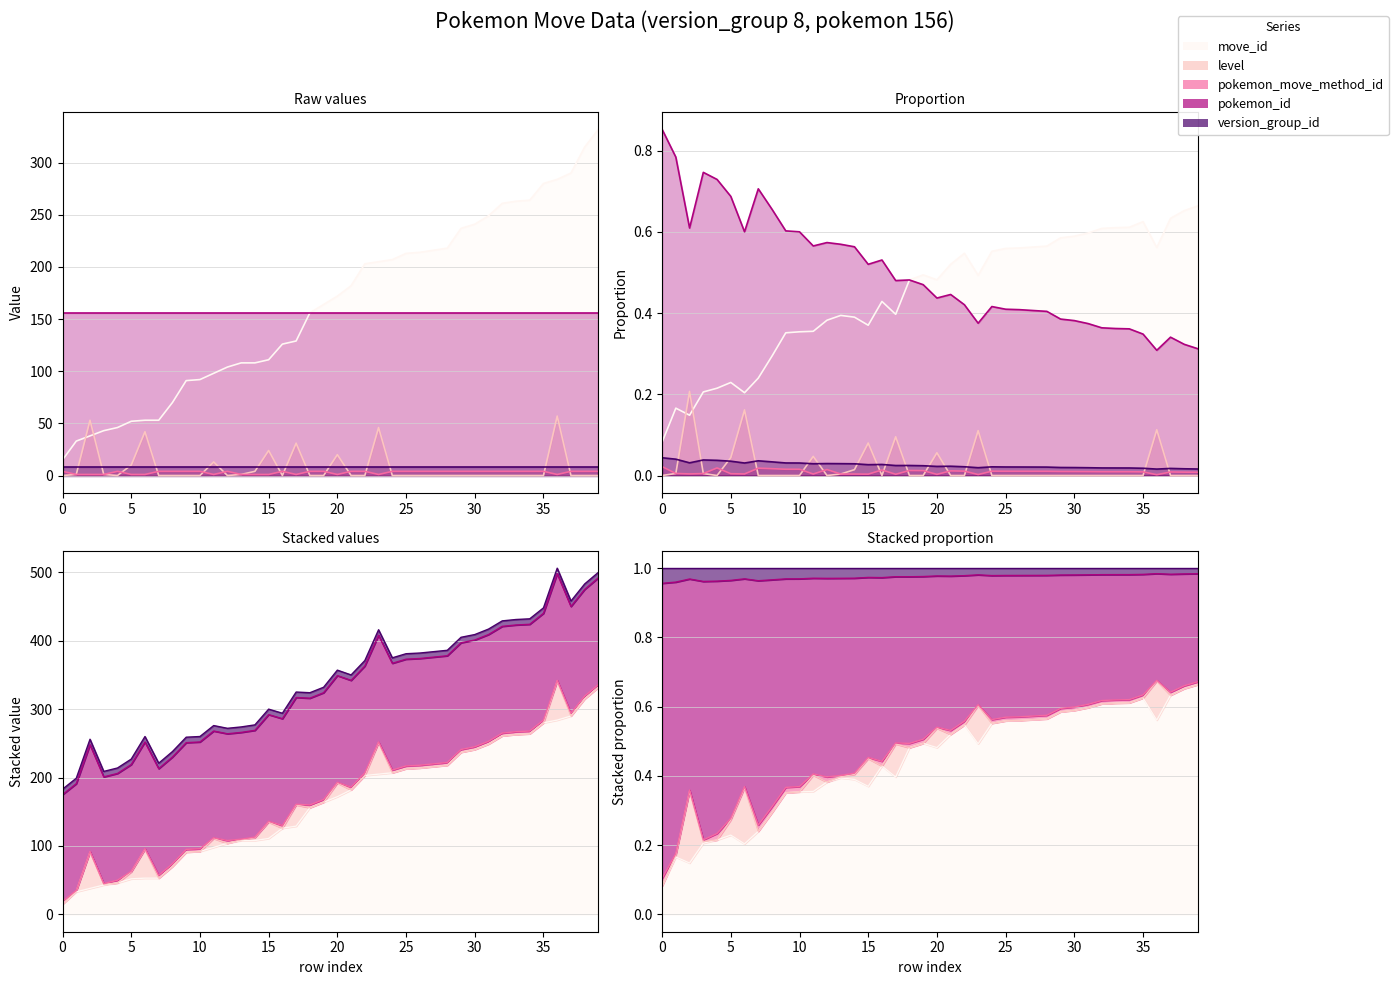

How many interior local valleys does the level series have?

3